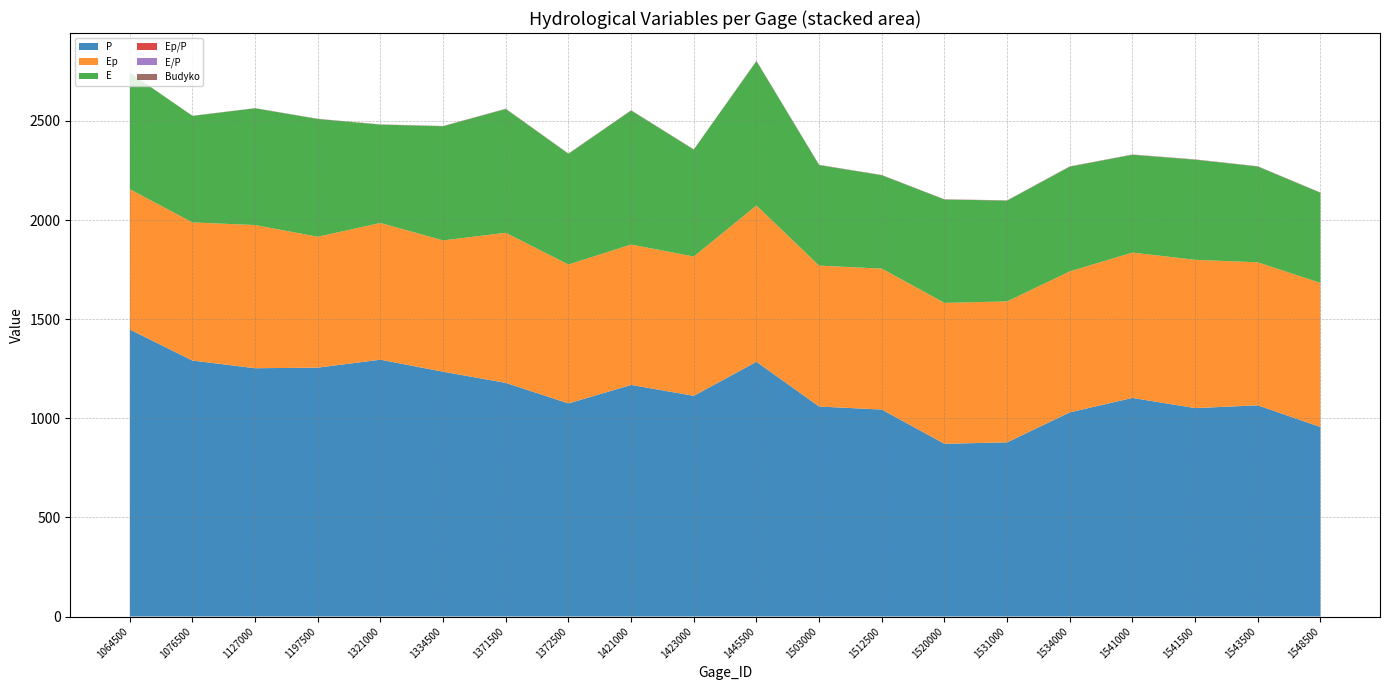

Reading left to right, transcribe all the data shown in this chart.

P: 1064500=1447.9	1076500=1291.3	1127000=1252.6	1197500=1255.7	1321000=1295.6	1334500=1234.9	1371500=1178.7	1372500=1075.2	1421000=1168.3	1423000=1113.5	1445500=1285.2	1503000=1059.5	1512500=1044.1	1520000=871.4	1531000=878.7	1534000=1030.0	1541000=1102.9	1541500=1051.5	1543500=1065.4	1548500=956.1
Ep: 1064500=707.9	1076500=696.9	1127000=722.4	1197500=660.3	1321000=689.8	1334500=662.6	1371500=757.2	1372500=700.8	1421000=708.3	1423000=702.8	1445500=788.6	1503000=710.9	1512500=711.1	1520000=711.0	1531000=711.1	1534000=711.1	1541000=733.3	1541500=748.1	1543500=721.6	1548500=727.0
E: 1064500=588.0	1076500=537.4	1127000=588.9	1197500=594.1	1321000=496.1	1334500=576.1	1371500=624.6	1372500=558.6	1421000=676.2	1423000=539.3	1445500=728.3	1503000=507.1	1512500=471.0	1520000=521.3	1531000=508.5	1534000=528.5	1541000=493.3	1541500=505.1	1543500=483.1	1548500=454.7
Ep/P: 1064500=0.3	1076500=0.3	1127000=0.4	1197500=0.4	1321000=0.4	1334500=0.5	1371500=0.5	1372500=0.5	1421000=0.5	1423000=0.5	1445500=0.5	1503000=0.6	1512500=0.6	1520000=0.6	1531000=0.6	1534000=0.6	1541000=0.6	1541500=0.6	1543500=0.6	1548500=0.6
E/P: 1064500=0.2	1076500=0.2	1127000=0.3	1197500=0.3	1321000=0.4	1334500=0.4	1371500=0.5	1372500=0.4	1421000=0.5	1423000=0.4	1445500=0.5	1503000=0.6	1512500=0.4	1520000=0.5	1531000=0.4	1534000=0.5	1541000=0.5	1541500=0.6	1543500=0.6	1548500=0.4
Budyko: 1064500=0.3	1076500=0.3	1127000=0.4	1197500=0.4	1321000=0.4	1334500=0.4	1371500=0.5	1372500=0.5	1421000=0.5	1423000=0.5	1445500=0.5	1503000=0.5	1512500=0.5	1520000=0.5	1531000=0.5	1534000=0.5	1541000=0.5	1541500=0.5	1543500=0.5	1548500=0.5